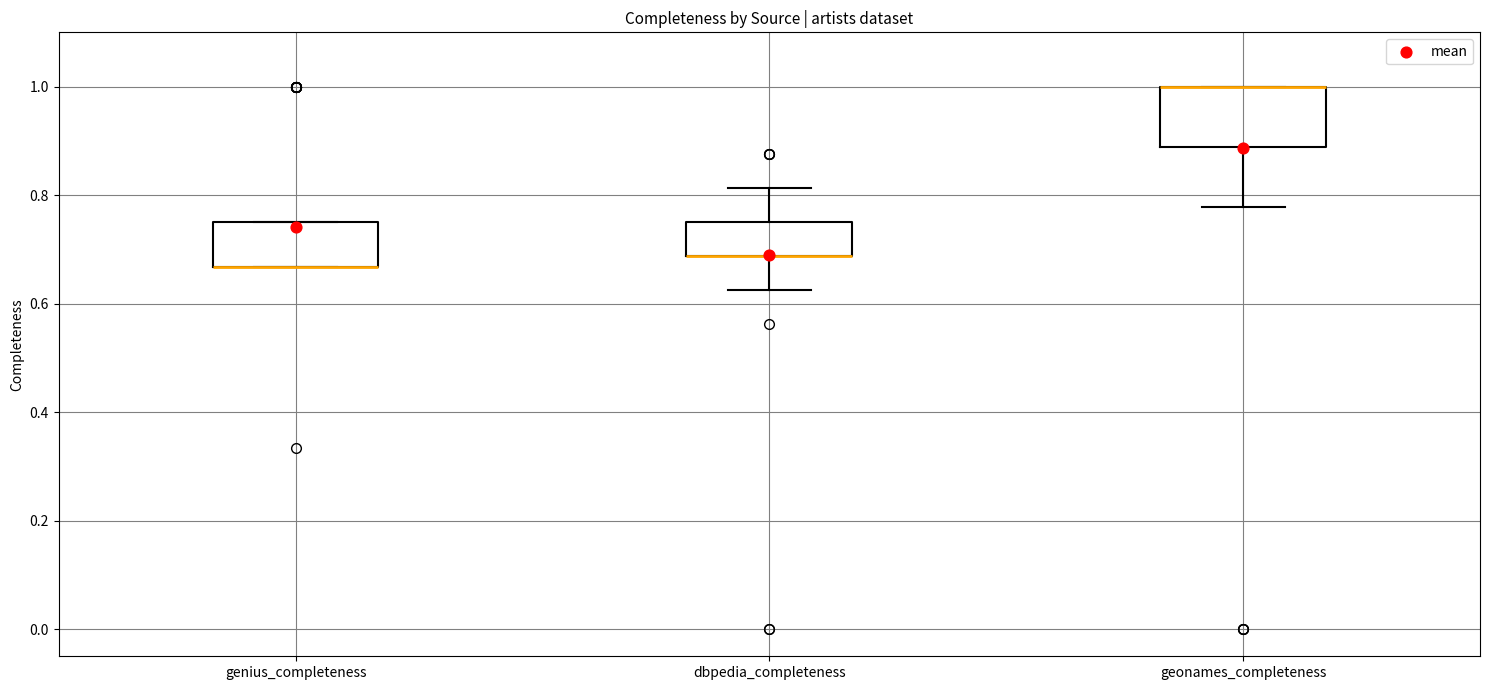

Comparing the boxes themselves (not the whiskers), which one is the tallest?

geonames_completeness